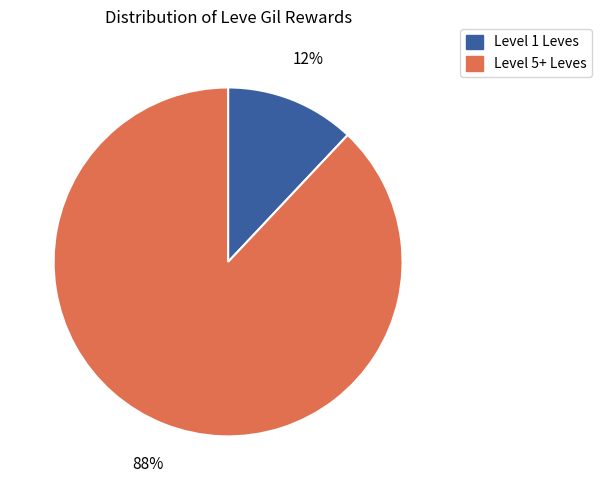

To the nearest percent, what is the average slice percentage?

50%